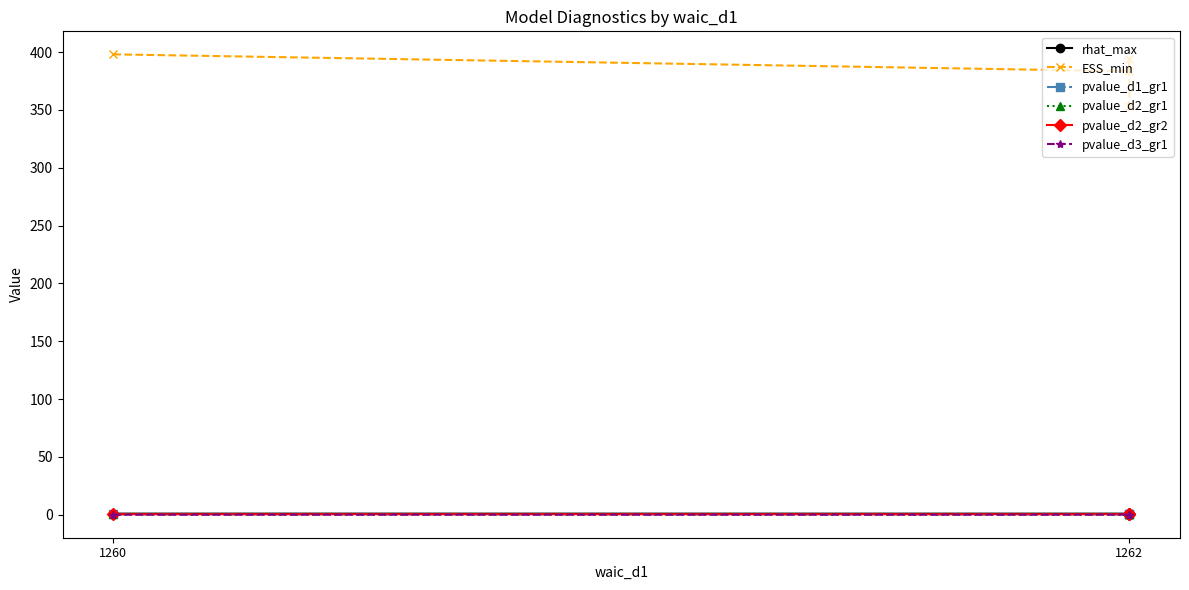

What is the total value across all series at 1260?

400.6